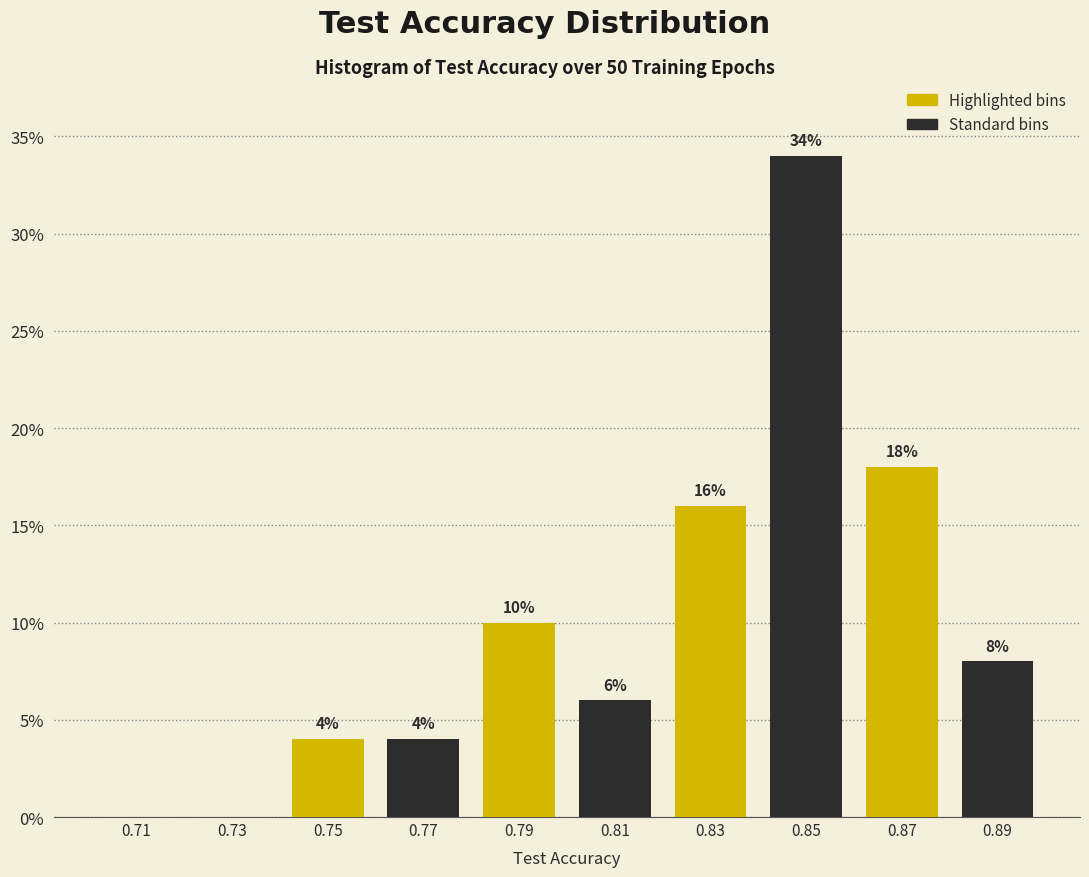

Which range on the x-axis has the tallest bar?

0.84 to 0.86